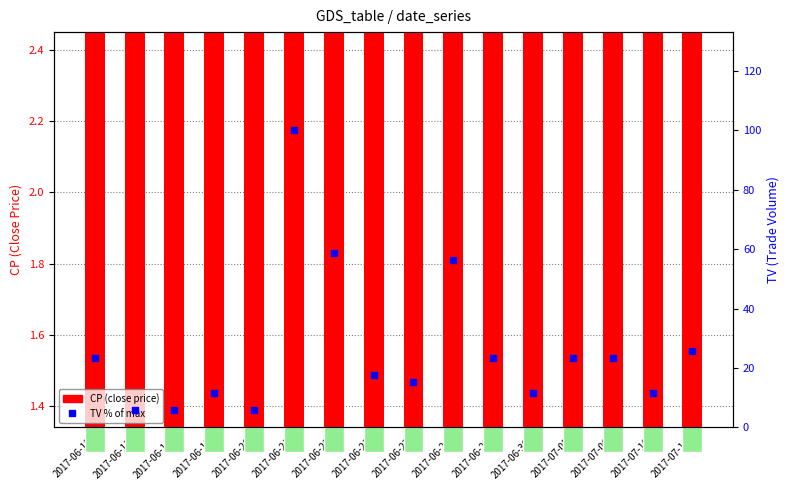

List the series in order of their overall mean, highest first.

TV % of max, CP (close price)